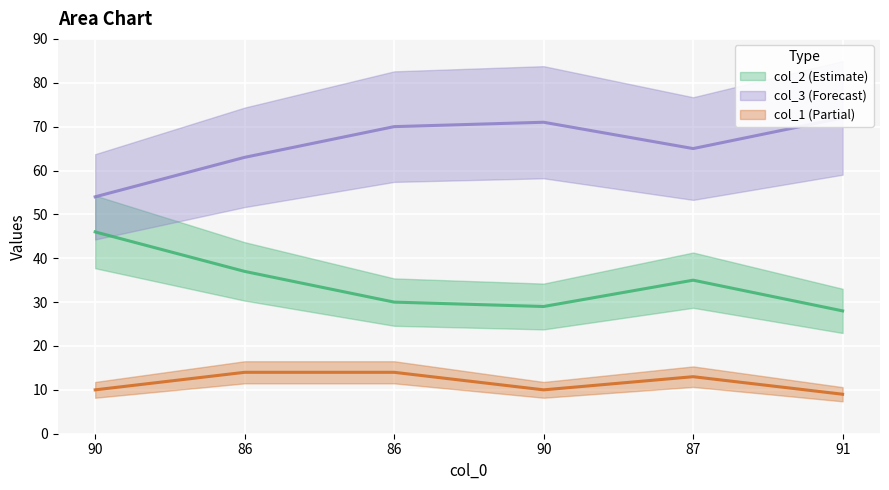

What are all the series names shown in the legend?

col_2, col_3, col_1